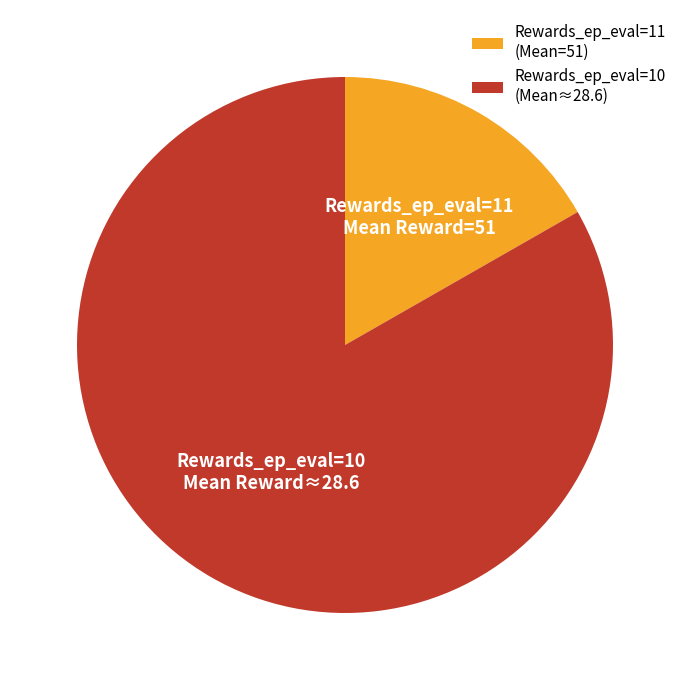

What is the ratio of the value at Rewards_ep_eval=10 (Mean≈28.6) to the value at Rewards_ep_eval=11 (Mean=51)?

5.0